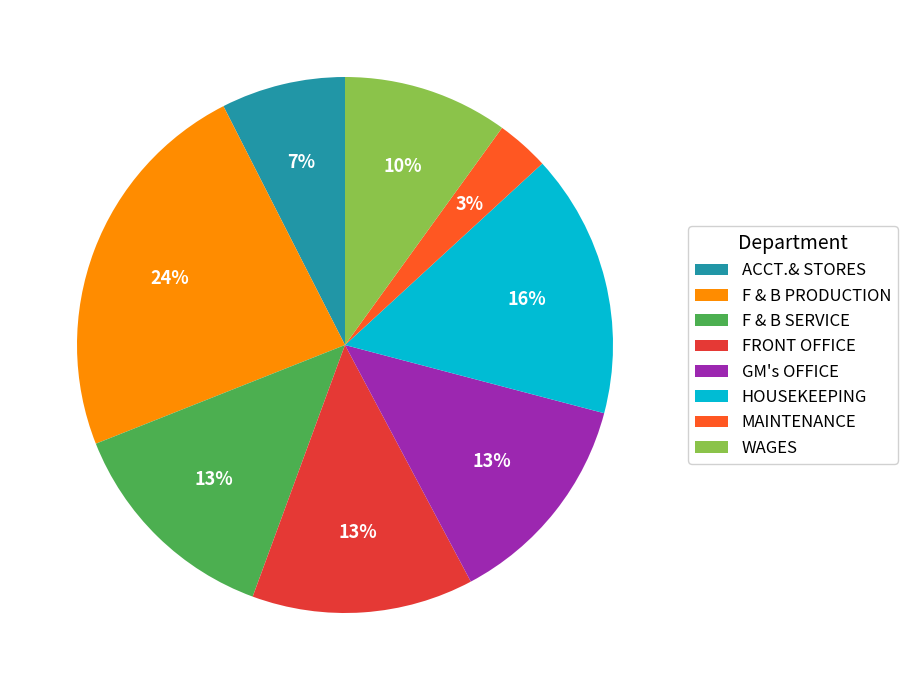

To the nearest percent, what portion does F & B SERVICE represent?

13%